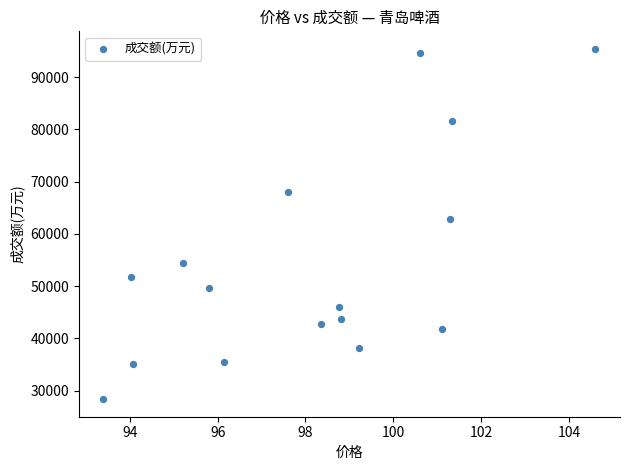

What is the range of Y values (max minus min)?

67003